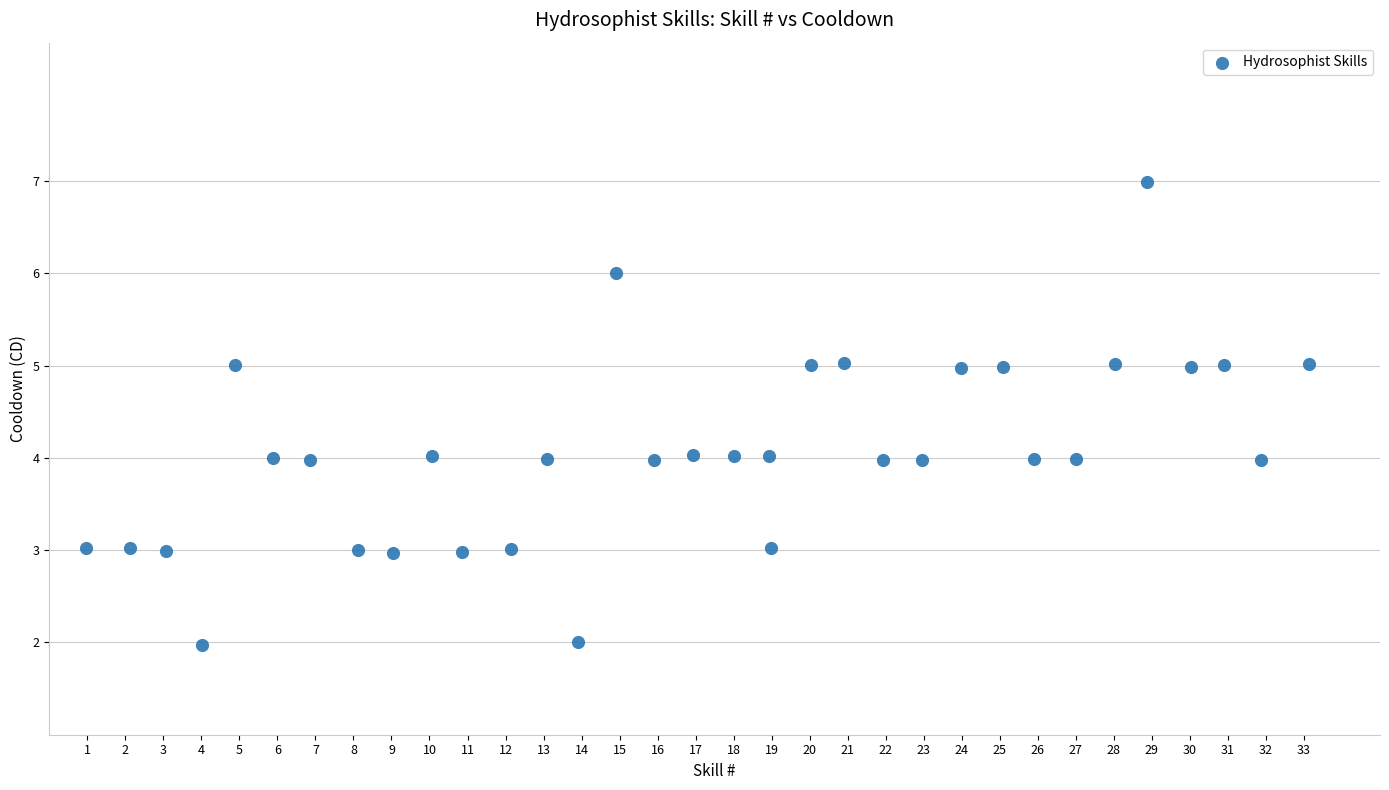

What is the range of X values (max minus min)?

32.2